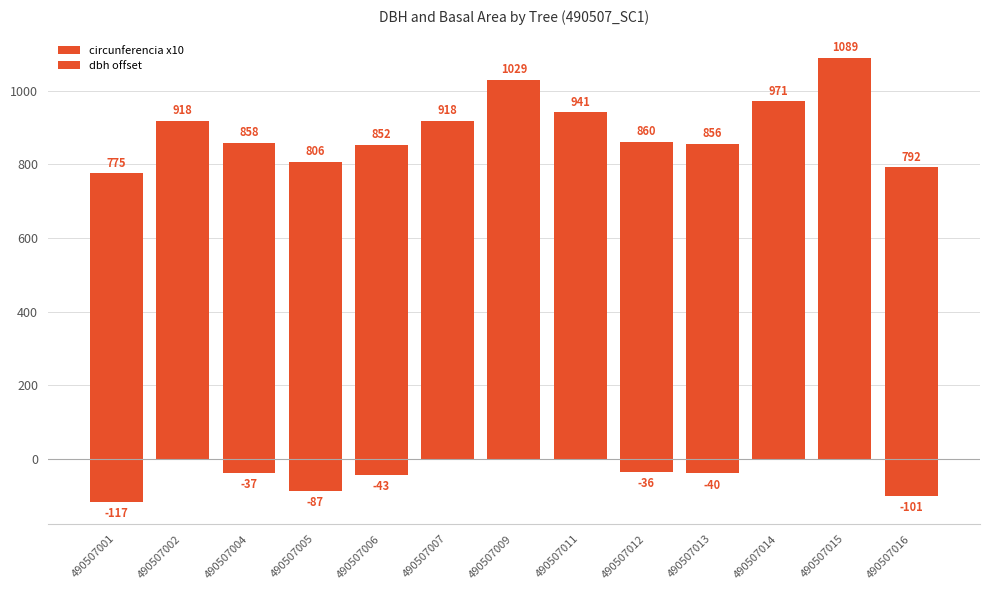

What is the minimum value shown in the chart?

-116.9